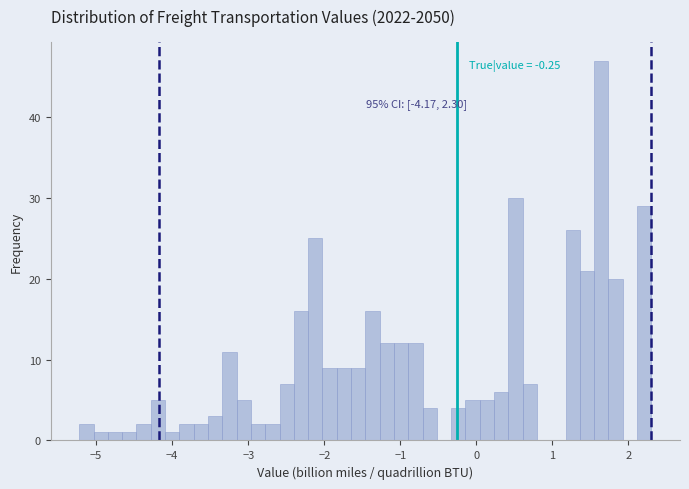

Around what value on the x-axis is the tallest bar? Give the approximate position of its centre, as read against the axis.

1.6